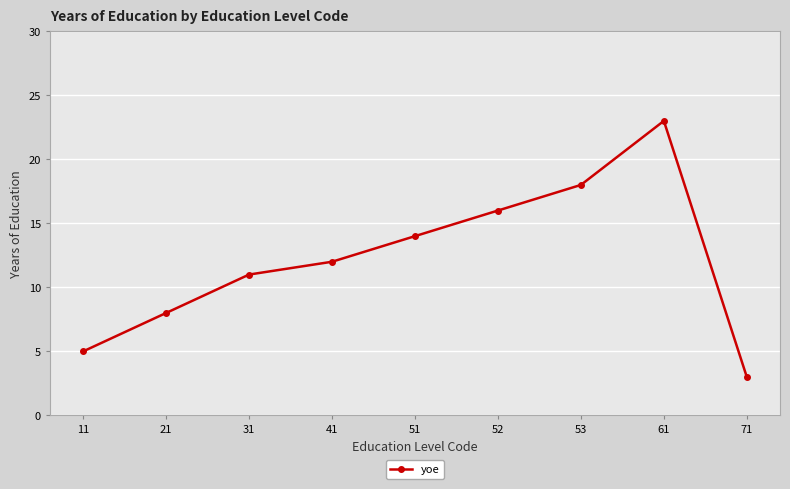

What is the value of the 8th point from the left?

23